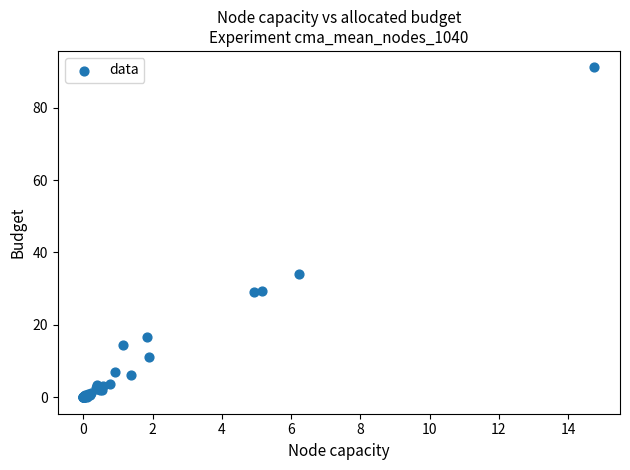

What Y value in the scatter plot is closest to 45?

34.1